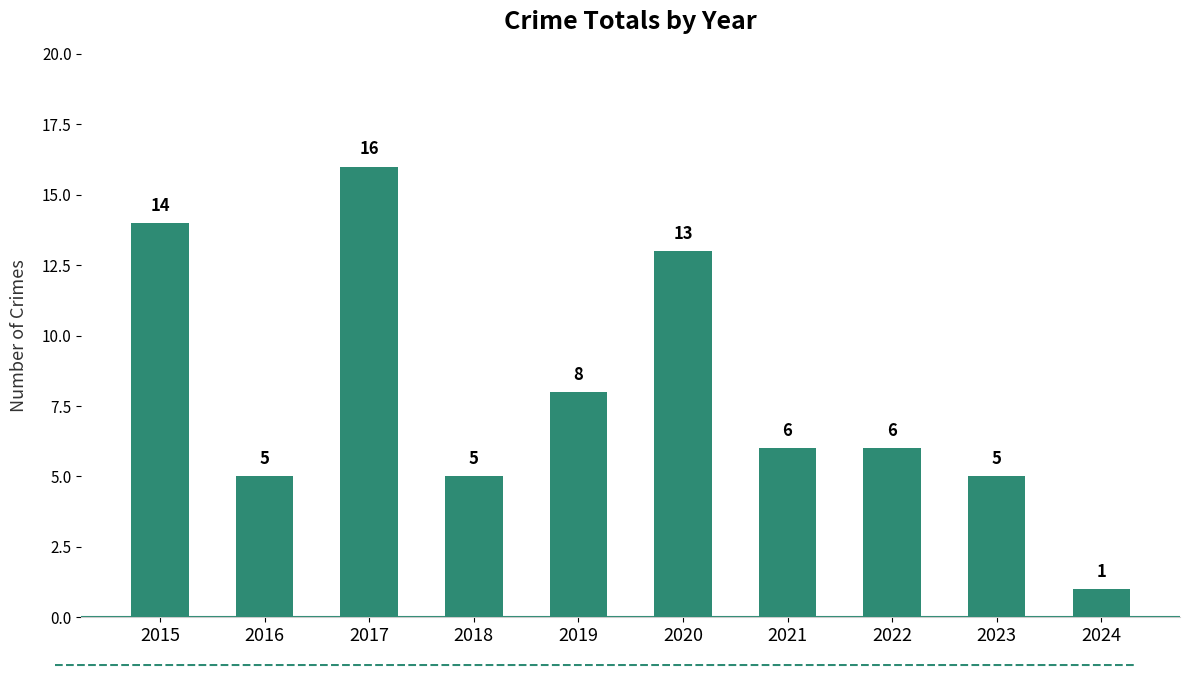

Reading right to left, transcribe all the data shown in this chart.

1	5	6	6	13	8	5	16	5	14